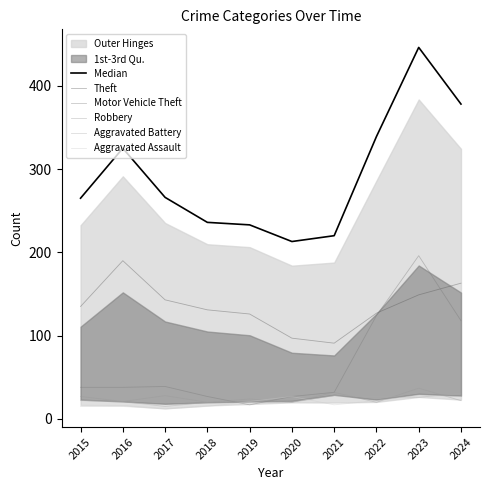

Reading left to right, what are all the values shown in this chart?

Median: 2015=265	2016=325	2017=266	2018=236	2019=233	2020=213	2021=220	2022=339	2023=446	2024=378
Theft: 2015=135	2016=190	2017=143	2018=131	2019=126	2020=97	2021=91	2022=127	2023=149	2024=163
Motor Vehicle Theft: 2015=38	2016=38	2017=39	2018=27	2019=17	2020=27	2021=32	2022=124	2023=196	2024=118
Robbery: 2015=27	2016=21	2017=28	2018=20	2019=24	2020=20	2021=32	2022=20	2023=37	2024=22
Aggravated Battery: 2015=22	2016=21	2017=15	2018=20	2019=21	2020=20	2021=28	2022=27	2023=26	2024=31
Aggravated Assault: 2015=15	2016=15	2017=12	2018=15	2019=21	2020=27	2021=17	2022=22	2023=28	2024=27